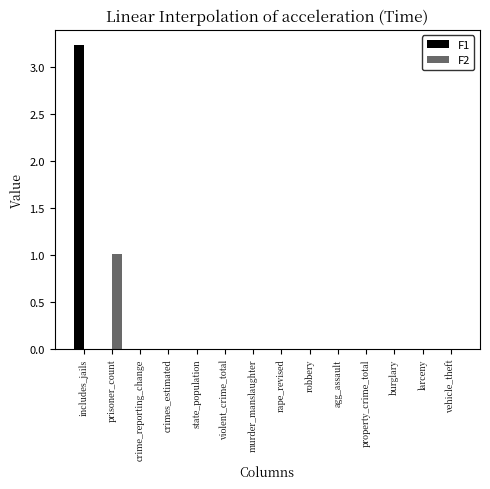

Which series has the widest spread of values?

F1